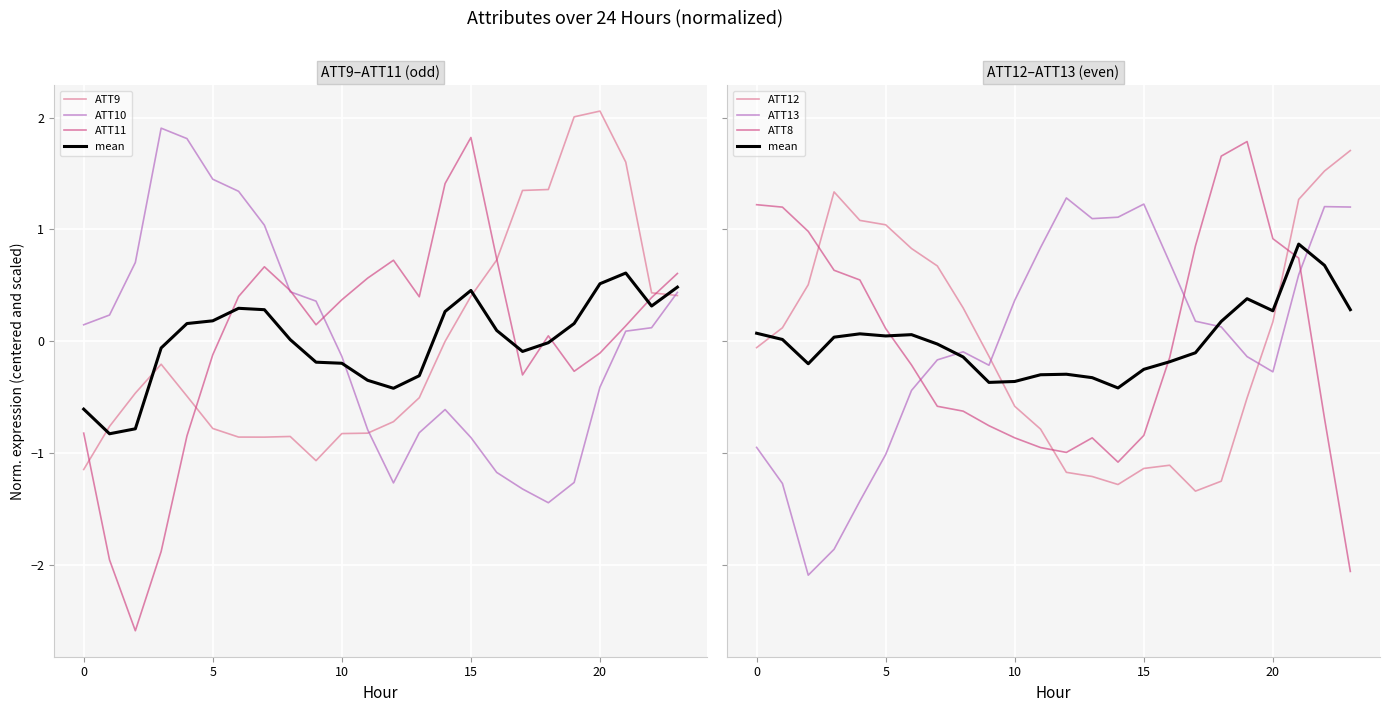

How many interior local peaks does the ATT10 series have?

2